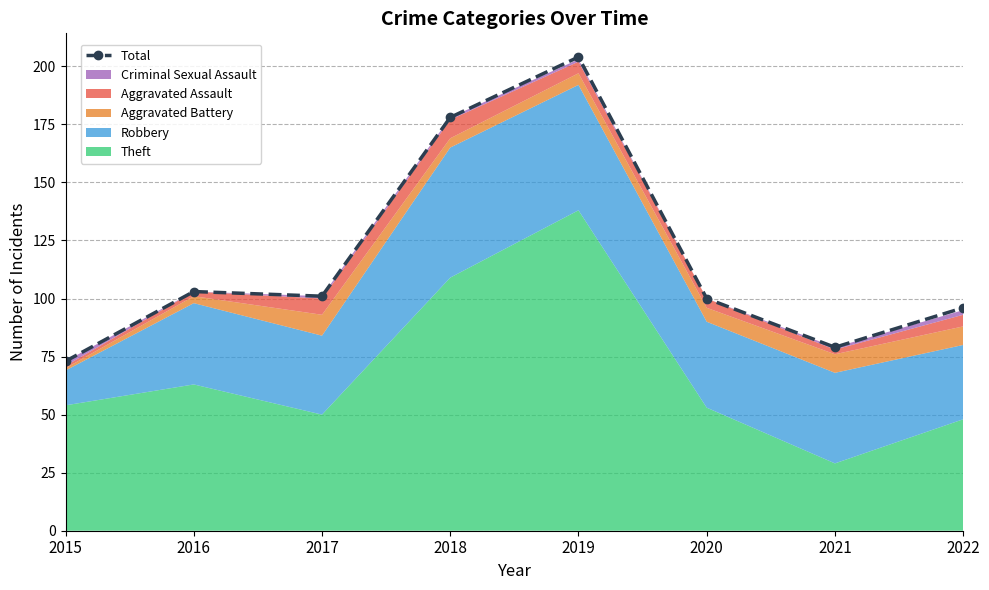

The chart shows a value of 73 at 2015. True or false?

True